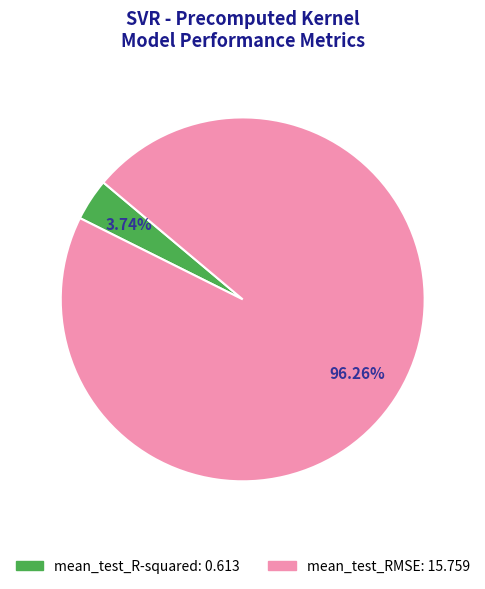

How many slices are in this pie chart?

2